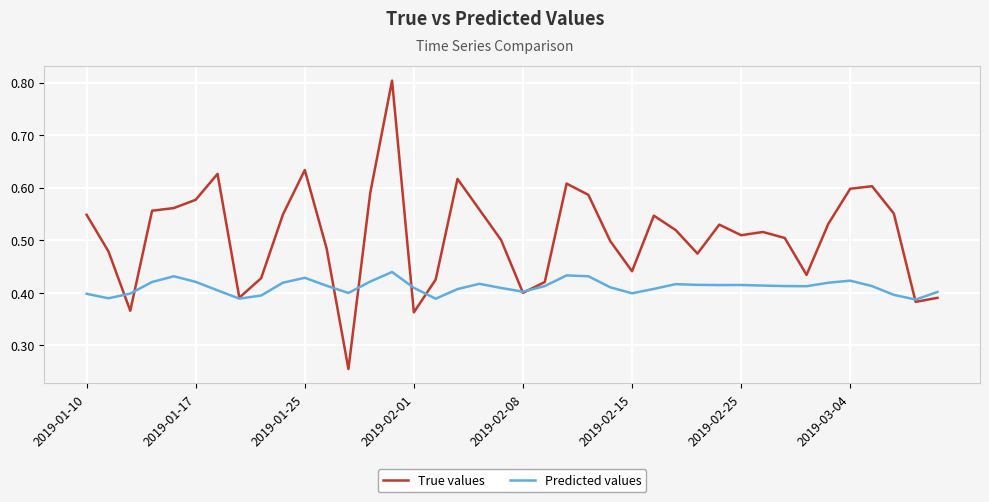

What is the greatest value displayed?

0.8